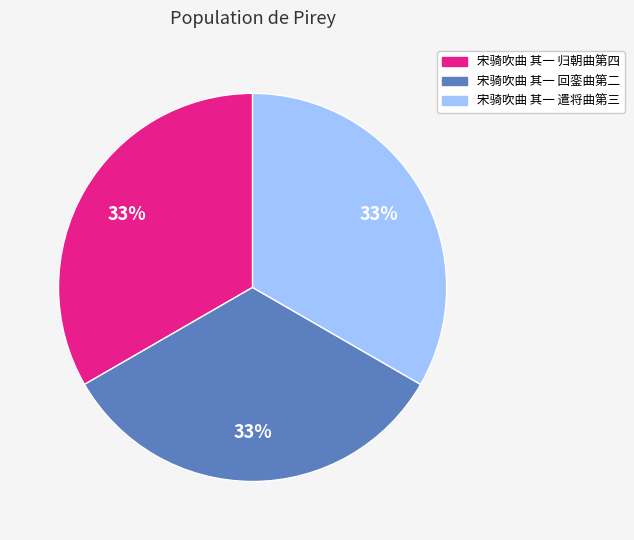

Is there any slice that represents more than half of the pie?

No